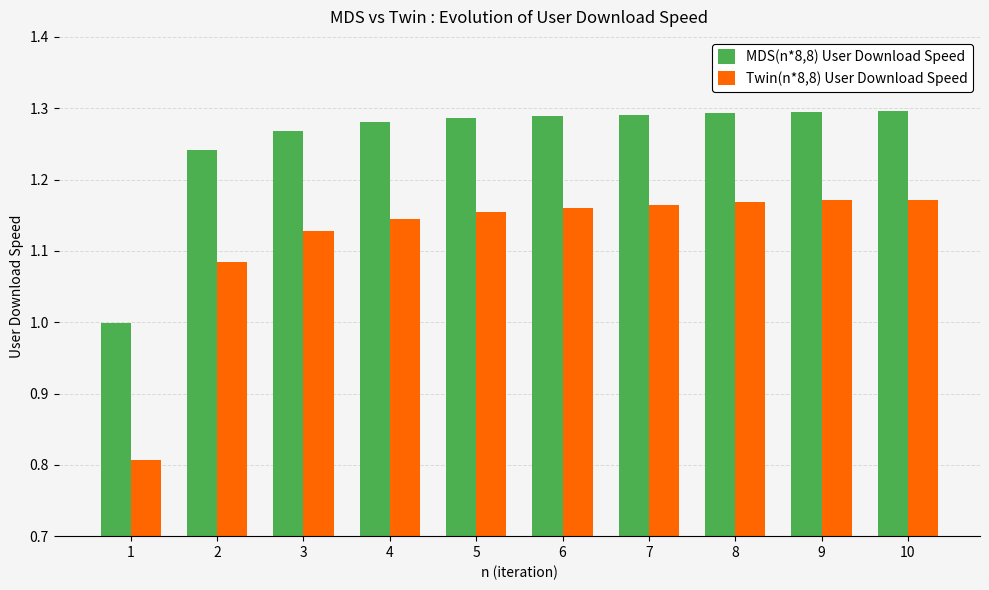

What is the spread (max minus min) of values at 10?

0.1